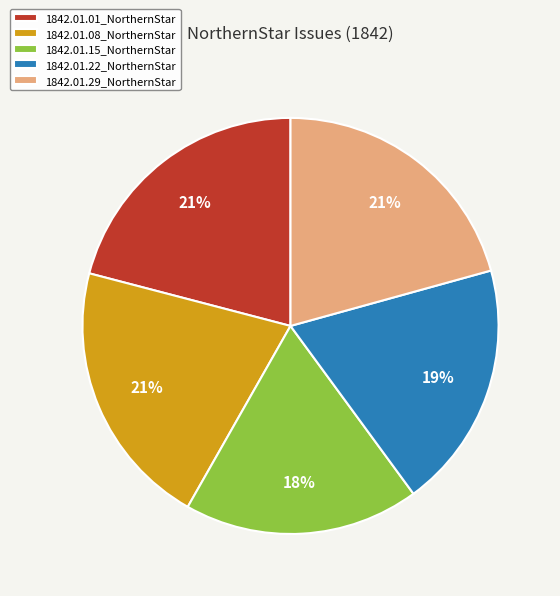

Between 1842.01.15_NorthernStar and 1842.01.08_NorthernStar, which is larger?

1842.01.08_NorthernStar